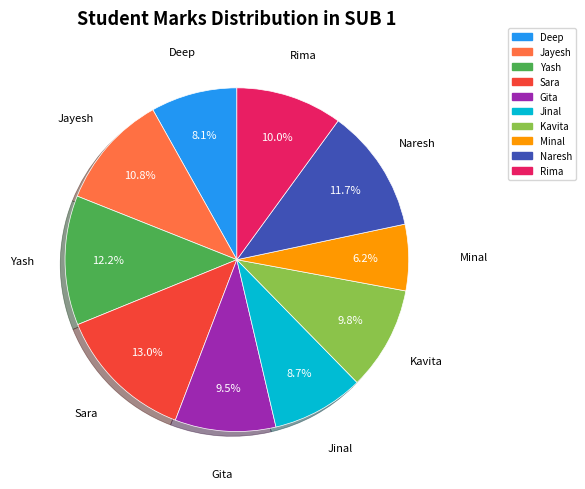

Is Deep the majority of the pie?

No